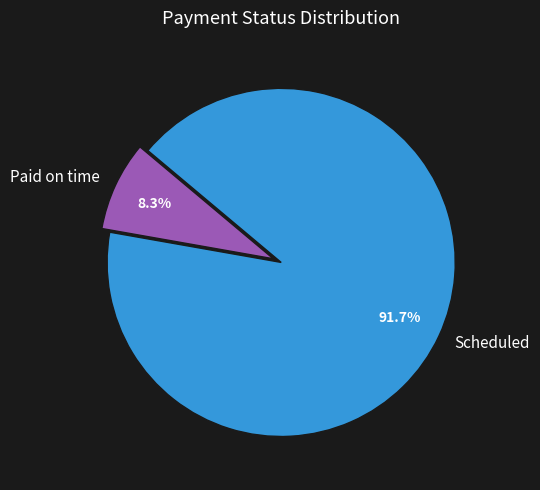

To the nearest percent, what is the average slice percentage?

50%